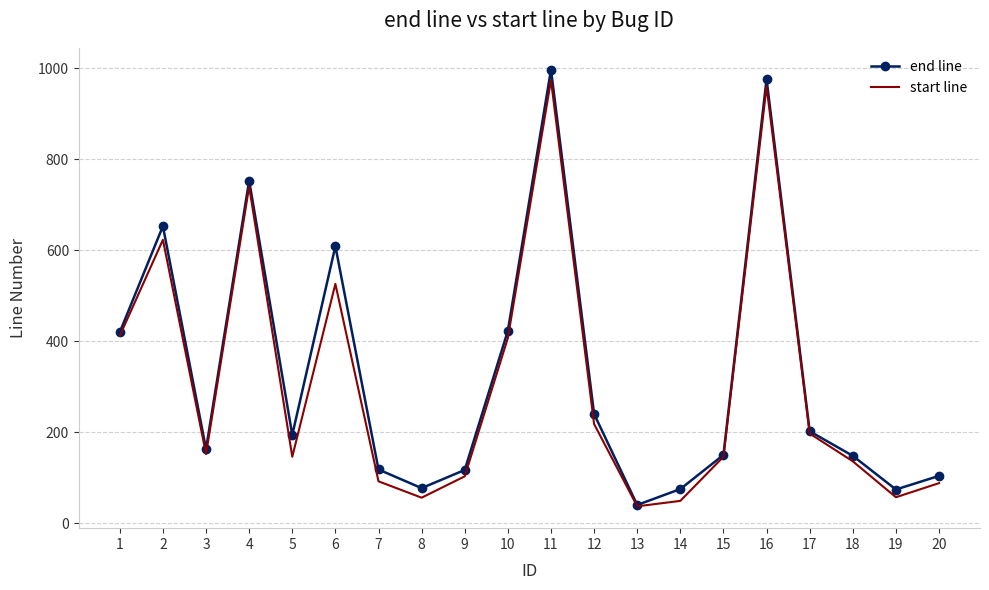

Where does the end line series first go above 194?

1